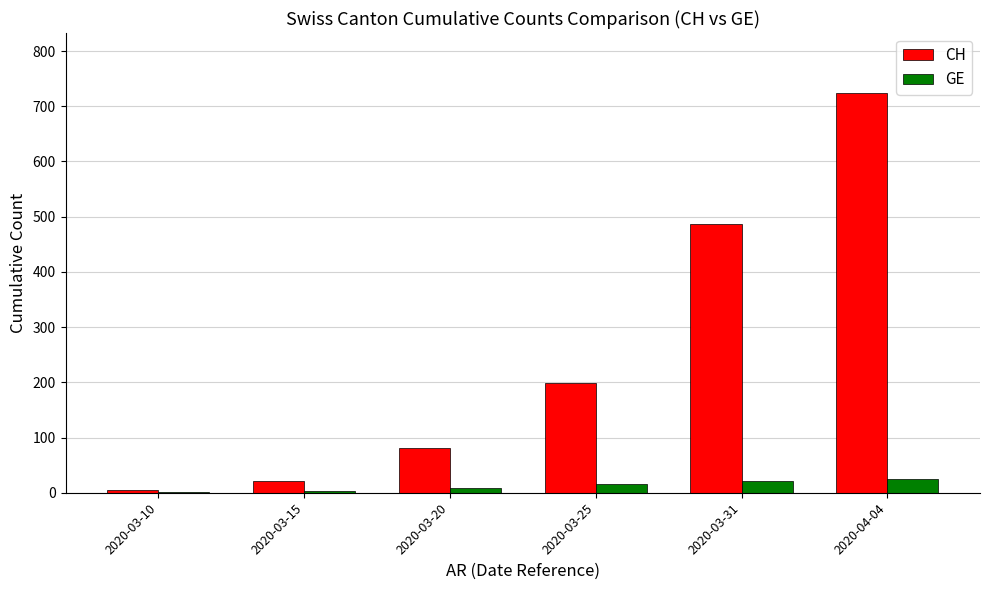

Between 2020-03-10 and 2020-03-20, which series saw the biggest shift?

CH